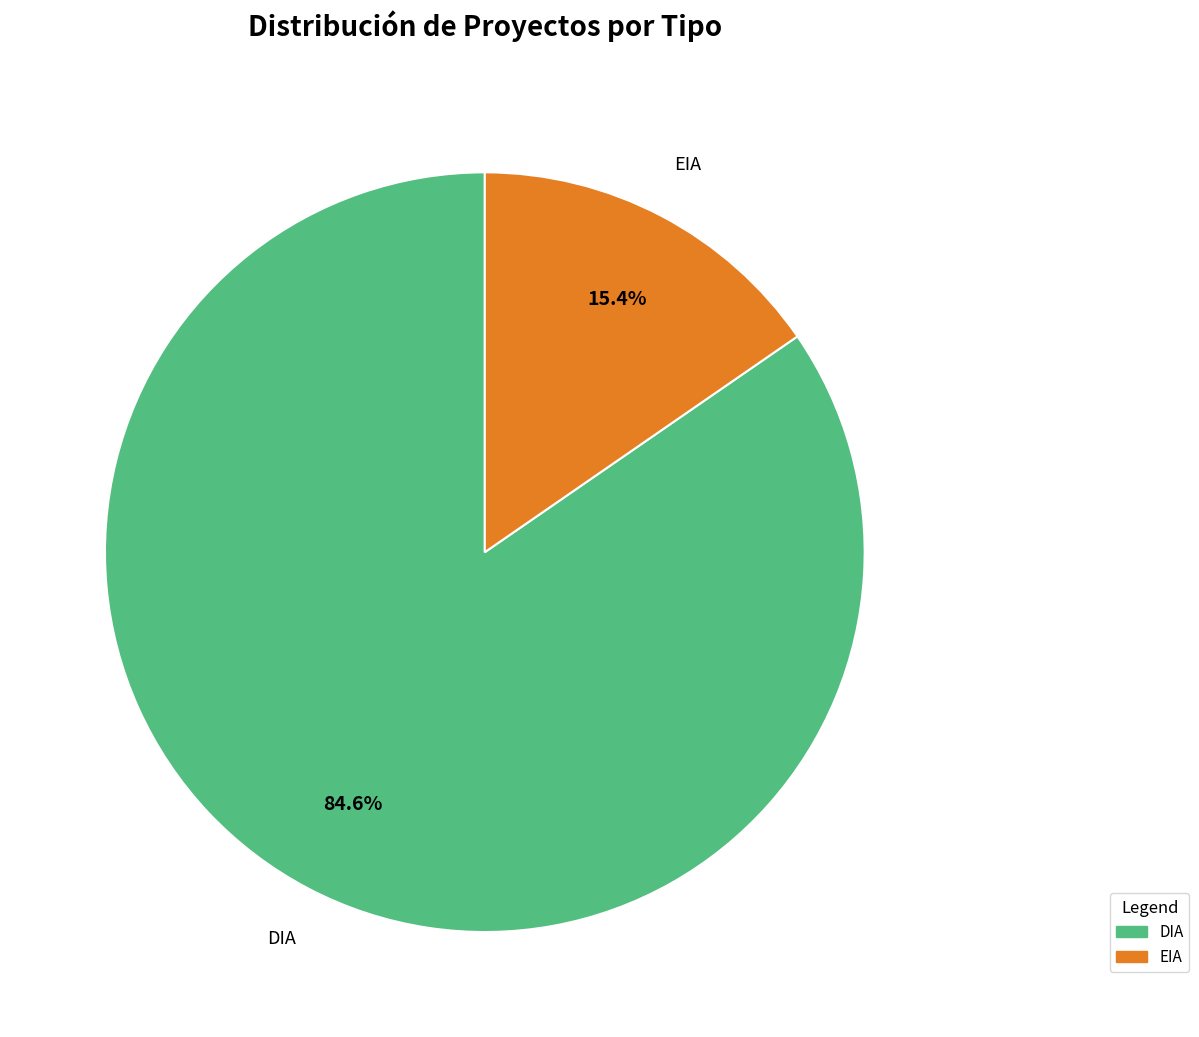

What is the smallest slice in the pie chart?

EIA